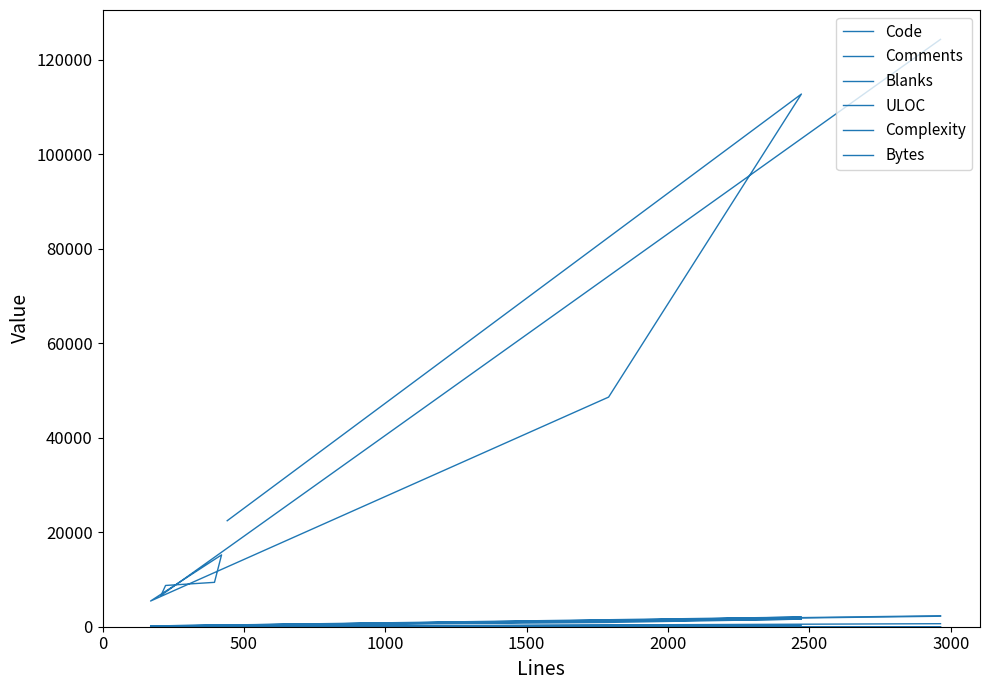

At how many categories does at least one series exceed 116544?

1